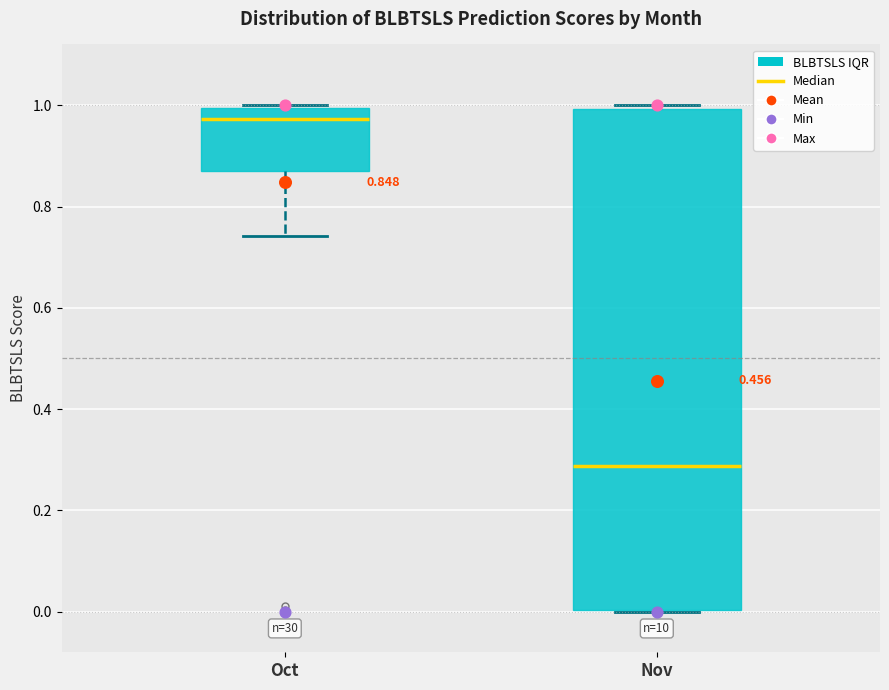

Which box has the highest median line?

Oct